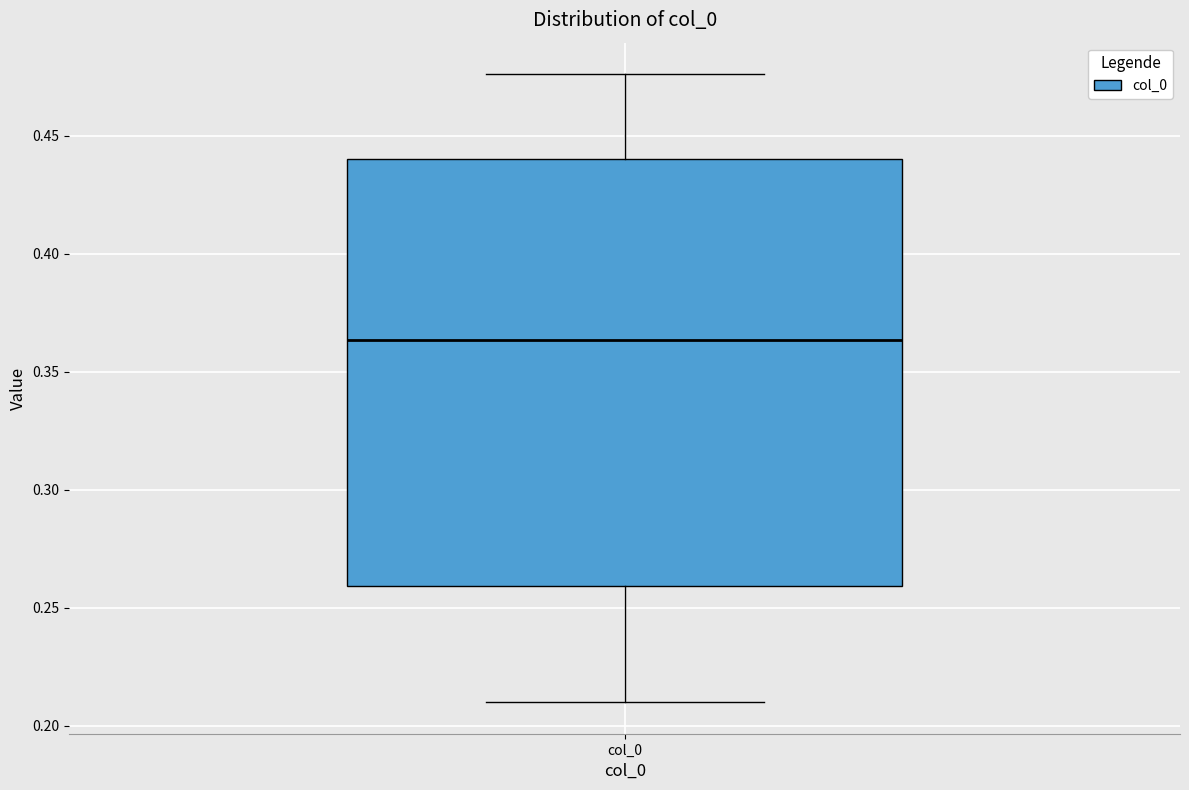

Transcribe this box plot: give where the median line is, the range the box spans, and where the two whiskers end, as read against the y-axis. The values are not printed on the chart, so give them approximately, as read against the axis.

median 0.365, box 0.260 to 0.440, whiskers 0.210 to 0.475